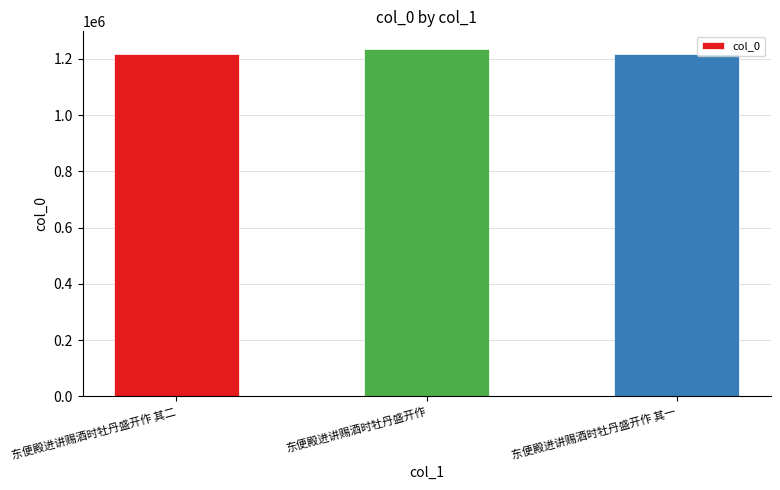

The chart shows a value of 1791444 at 东便殿进讲赐酒时牡丹盛开作 其一. True or false?

False